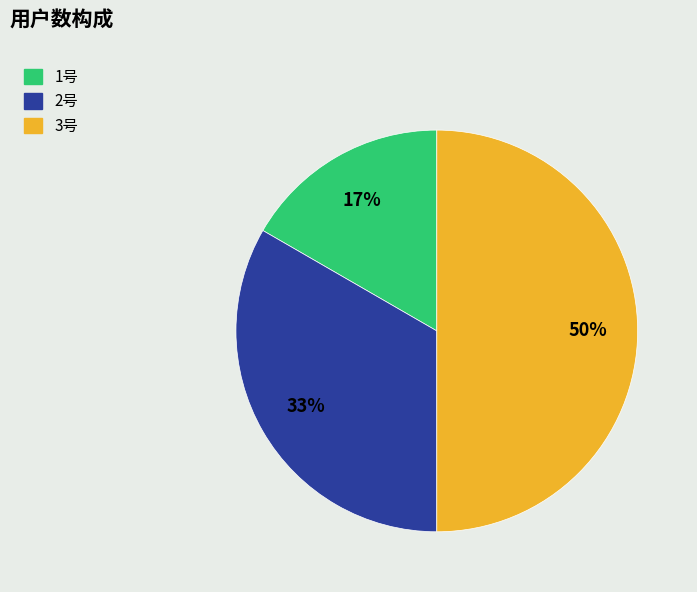

Is it true that 1号 is 10% of the pie?

False